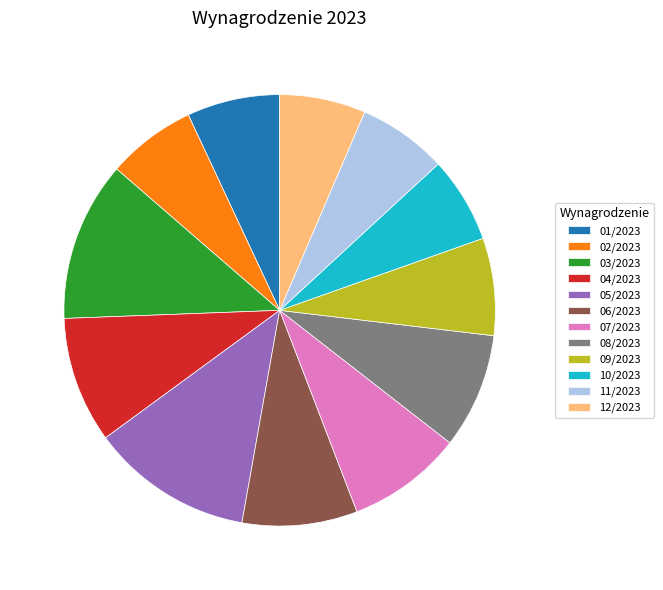

Combined, do 01/2023 and 04/2023 account for over 50%?

No